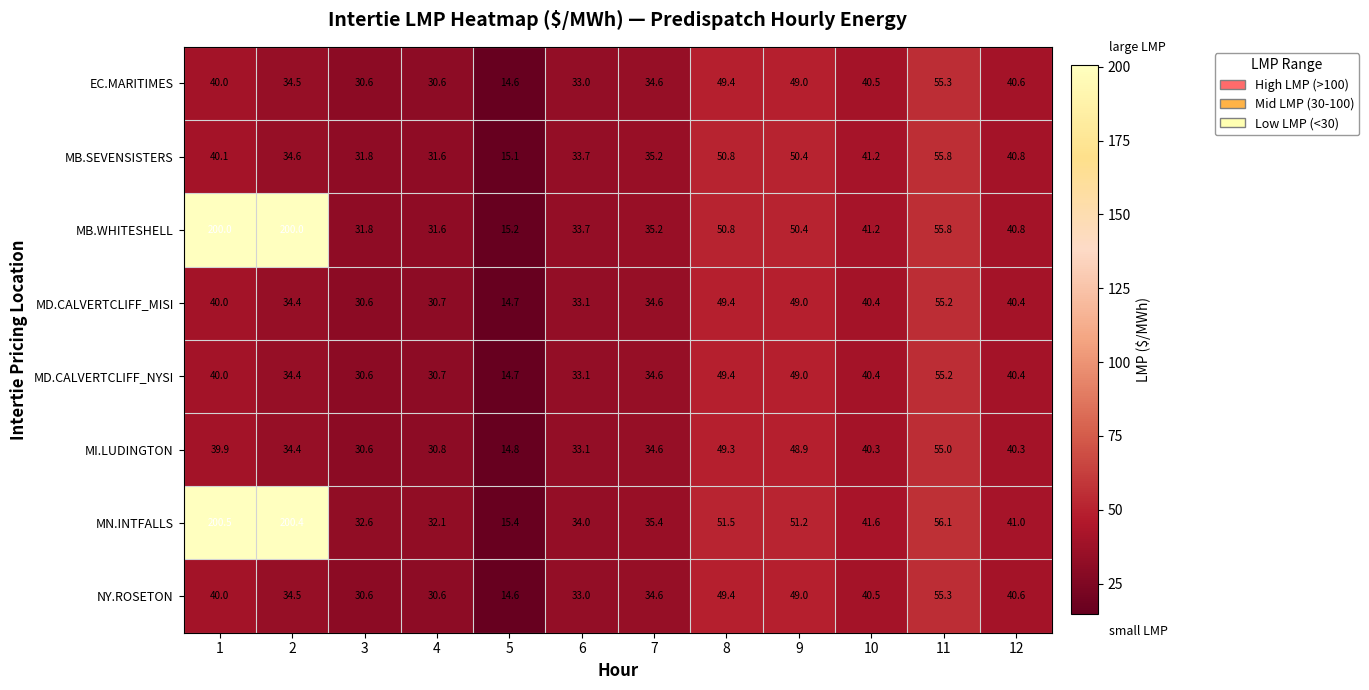

Which category has the lowest value across all series?

5